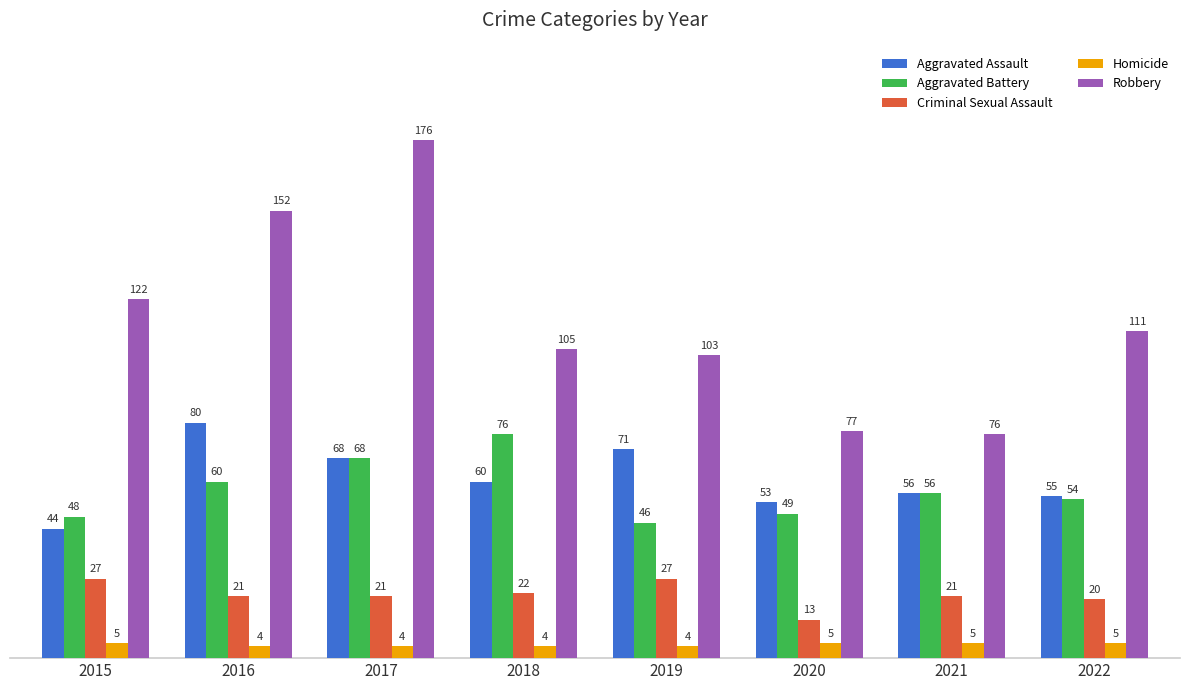

What is the sum of all Criminal Sexual Assault values?

172